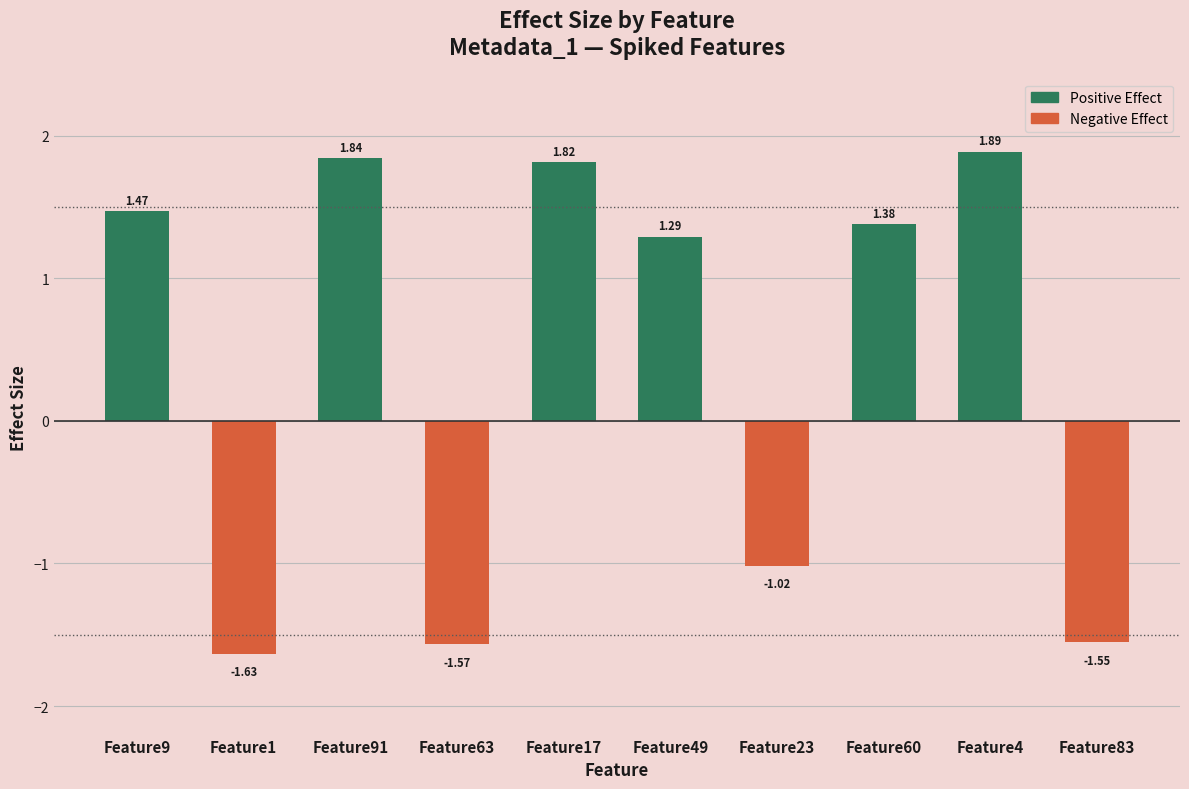

What is the difference between the maximum and minimum values?

3.5